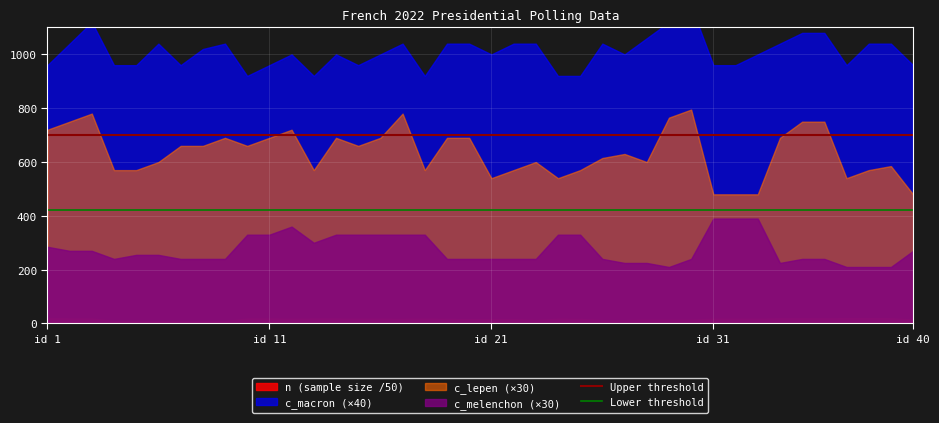

Is it true that Upper threshold equals 490 at id 1?

False